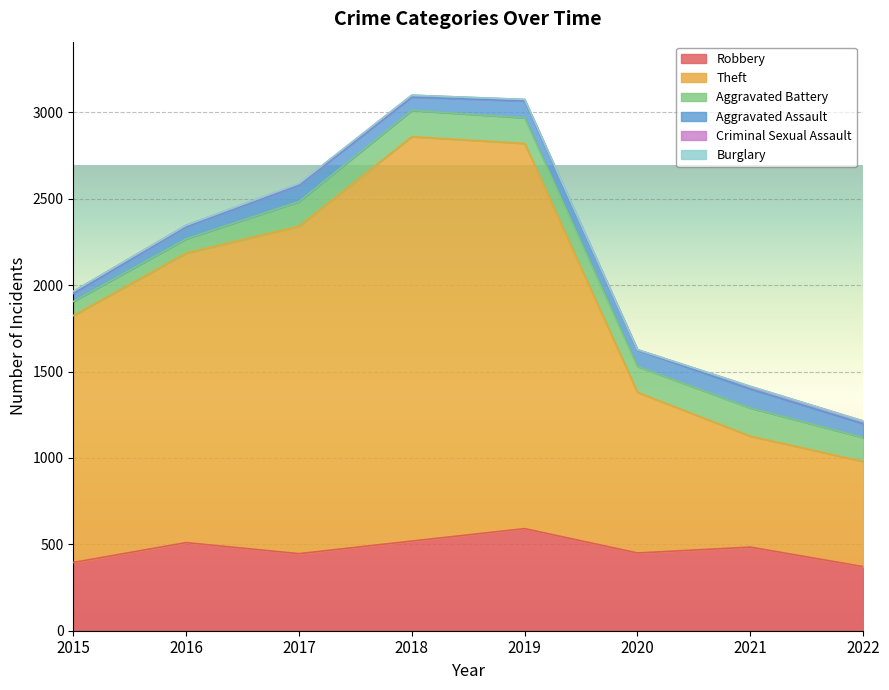

What is the average value of the Robbery series?

471